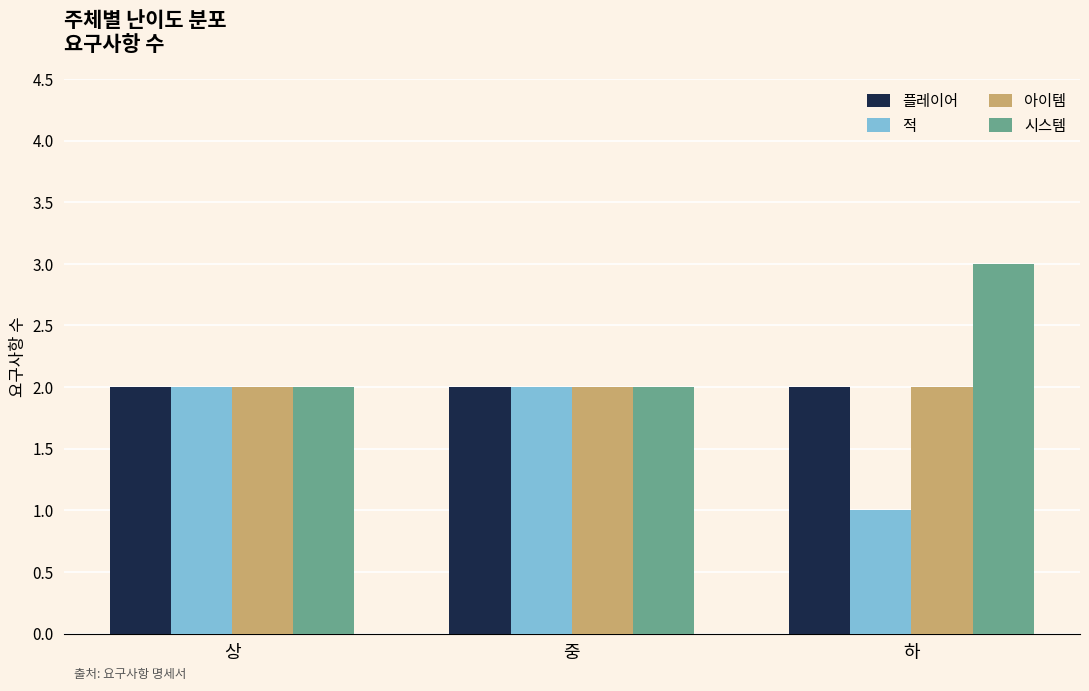

How many categories are shown in the chart?

3